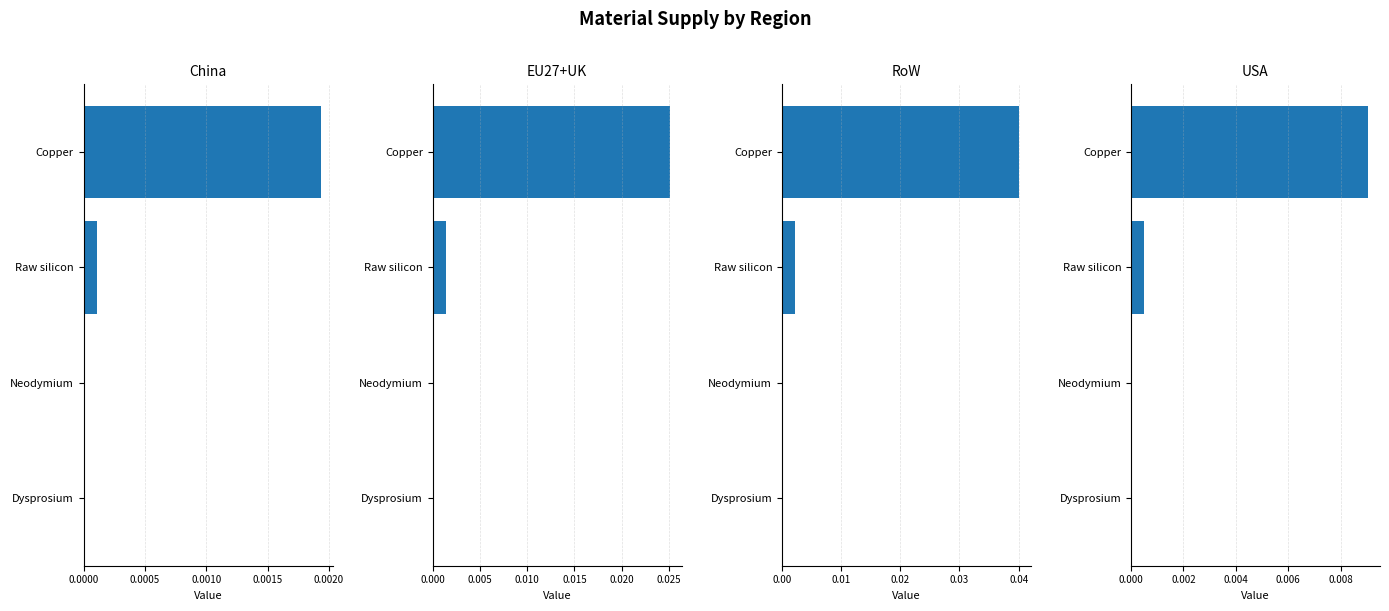

Which series has the widest spread of values?

RoW